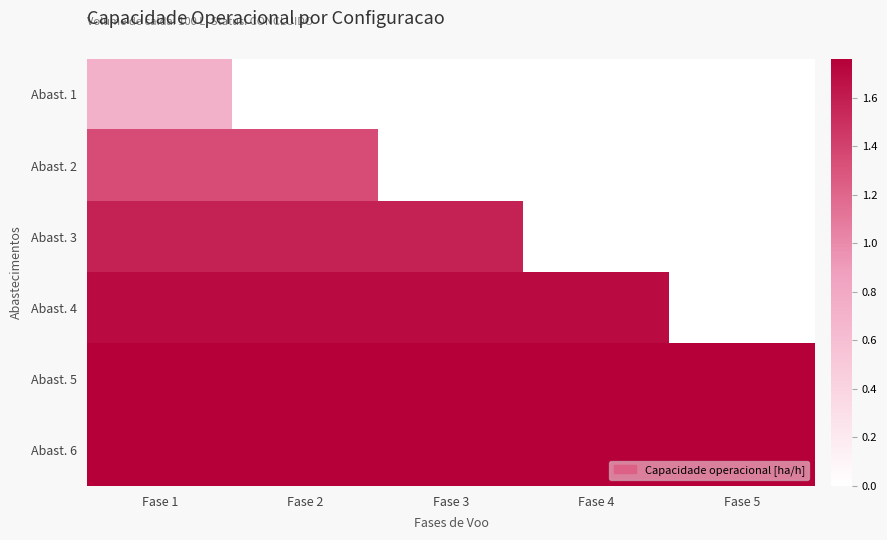

Rank the series by their maximum value, from highest to lowest.

Abast. 6, Abast. 5, Abast. 4, Abast. 3, Abast. 2, Abast. 1